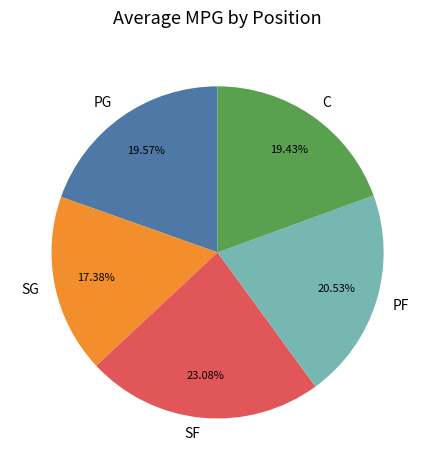

What percentage is NOT represented by SF?

76.9%